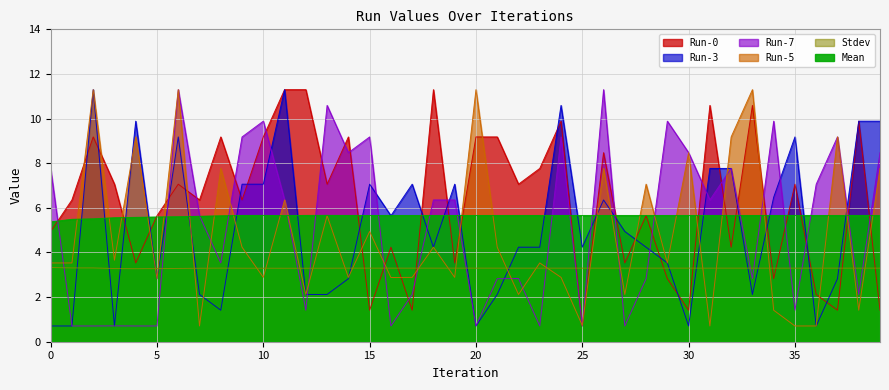

After their last crossing, which series has the higher values: Run-0 or Stdev?

Stdev